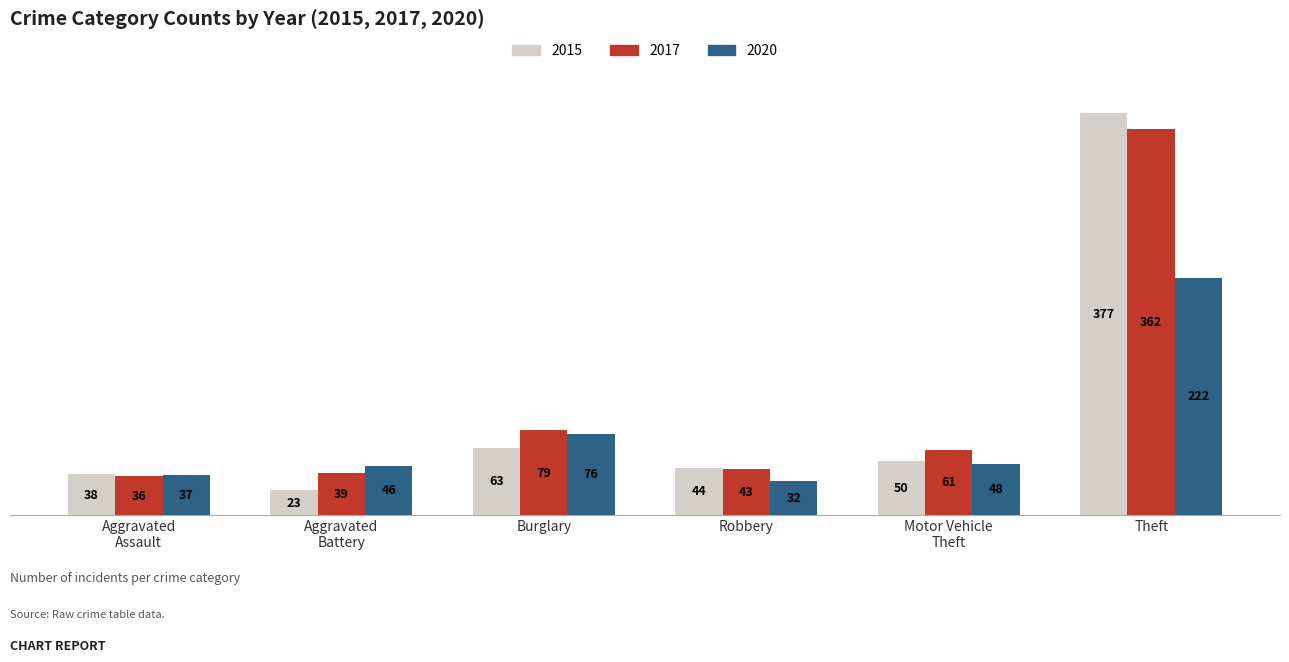

Which category has the lowest value in the 2017 series?

Aggravated
Assault